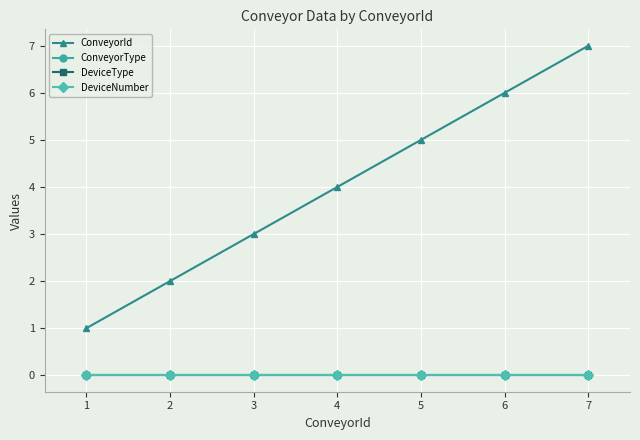

How many lines are shown in the chart?

4